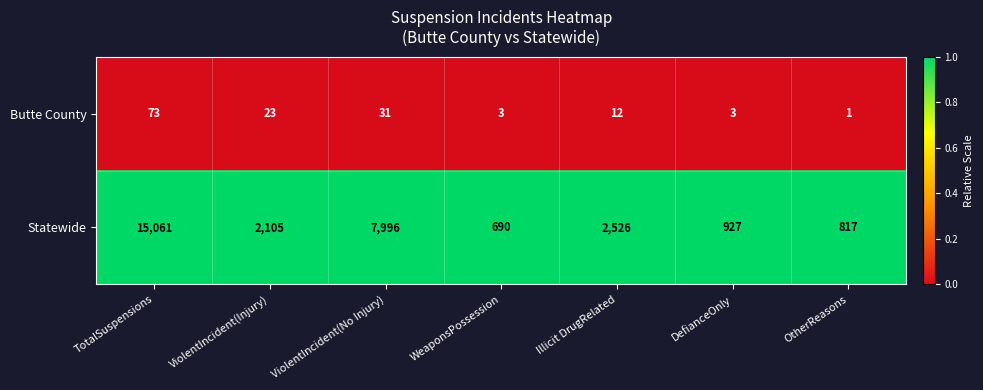

List the series in order of their peak value, highest first.

Statewide, Butte County